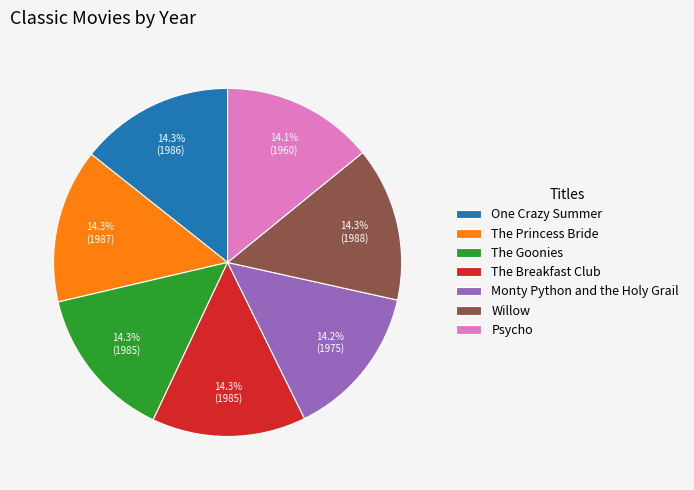

Is One Crazy Summer the majority of the pie?

No